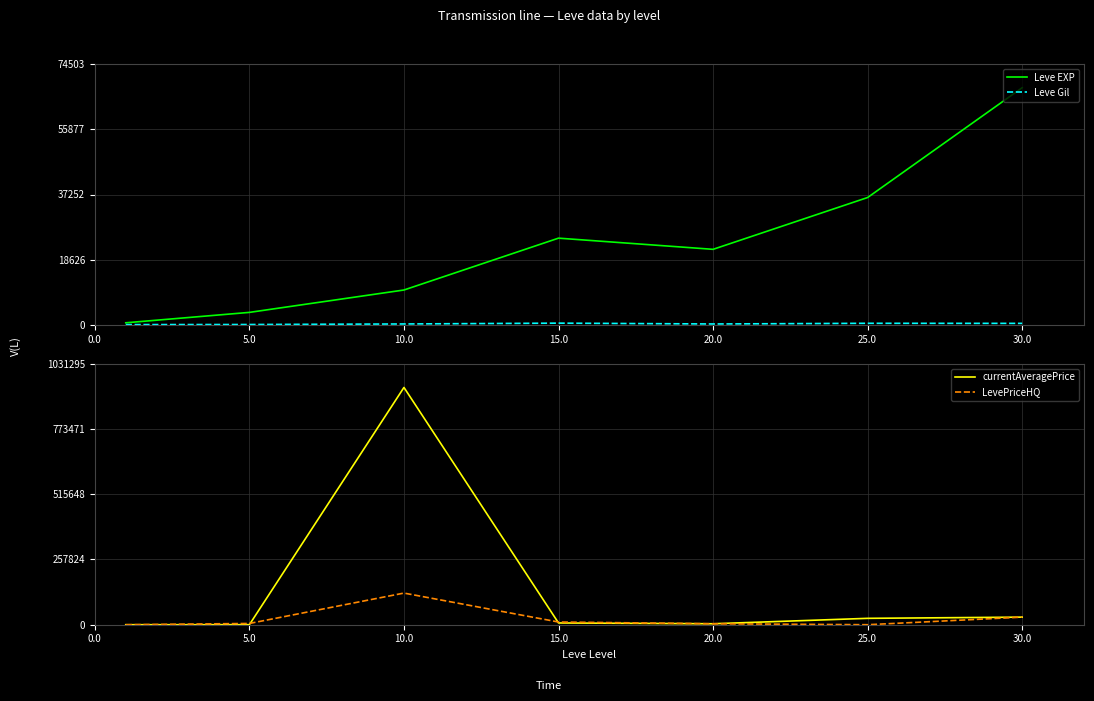

Which series changed the most between 5.0 and 30.0?

Leve EXP